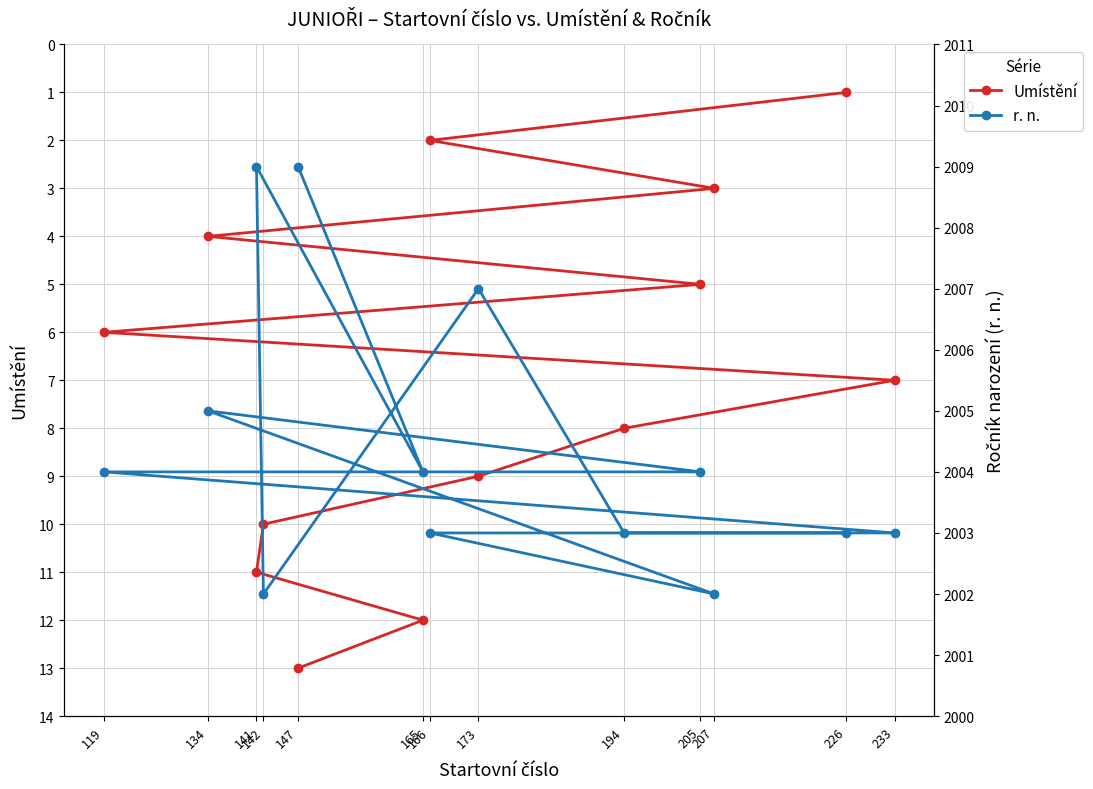

Reading right to left, transcribe all the data shown in this chart.

Umístění: 147=13	165=12	141=11	142=10	173=9	194=8	233=7	119=6	205=5	134=4	207=3	166=2	226=1
r. n.: 147=2009	165=2004	141=2009	142=2002	173=2007	194=2003	233=2003	119=2004	205=2004	134=2005	207=2002	166=2003	226=2003